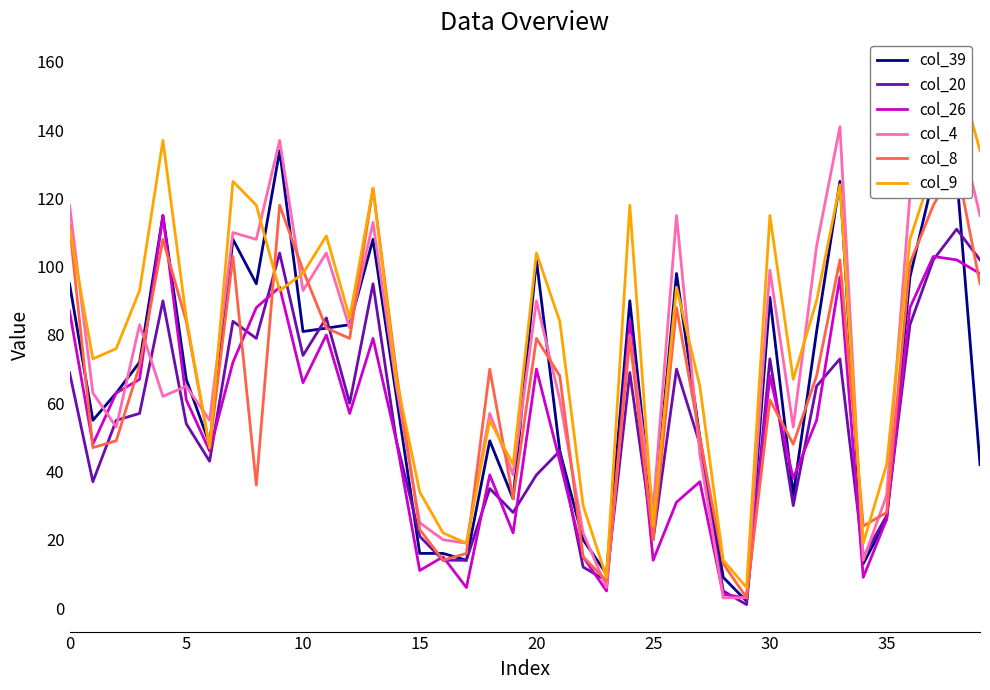

Which series has the widest spread of values?

col_9